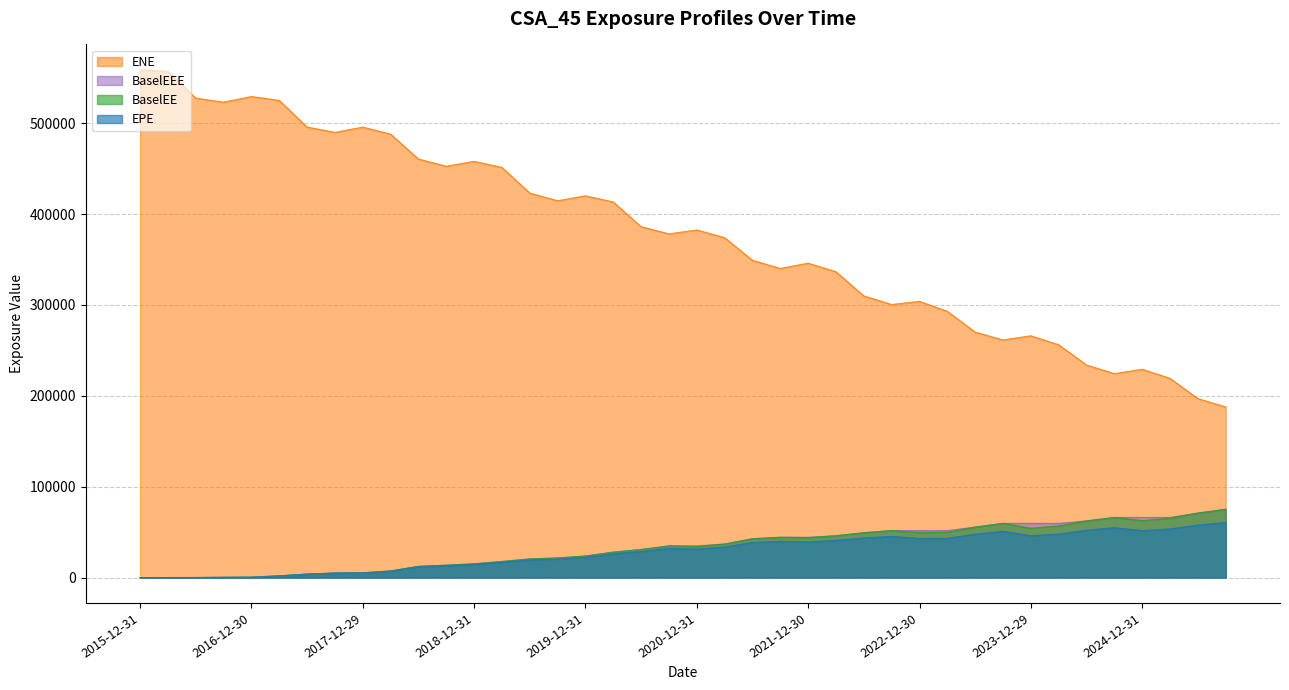

Is it true that EPE equals 79653.6 at 2024-09-30?

False